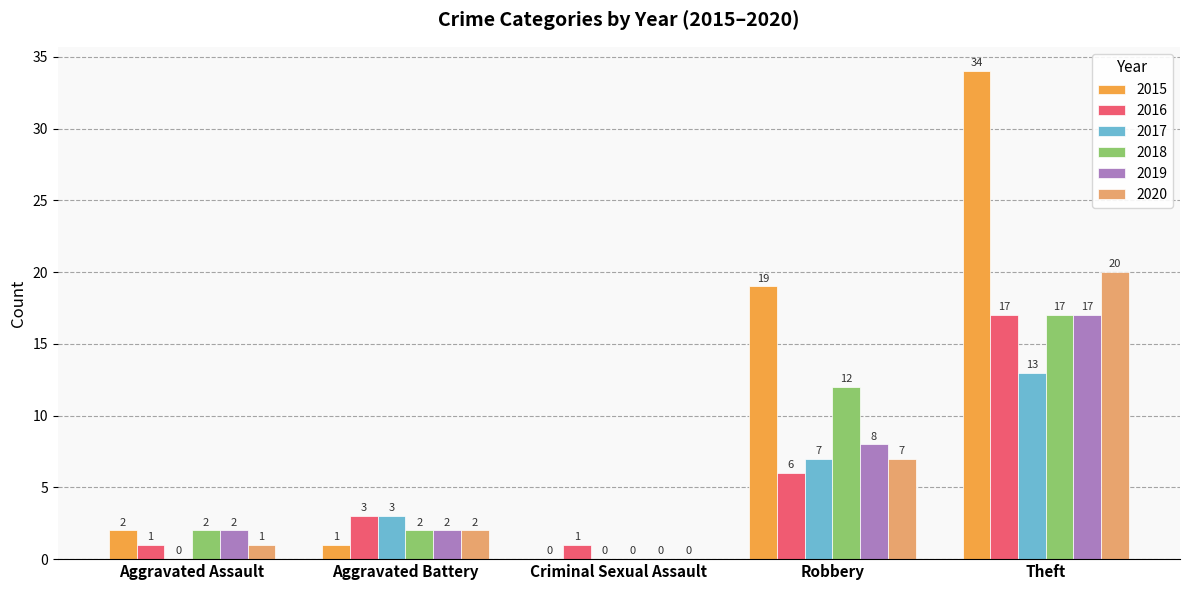

How many groups of bars are there?

5